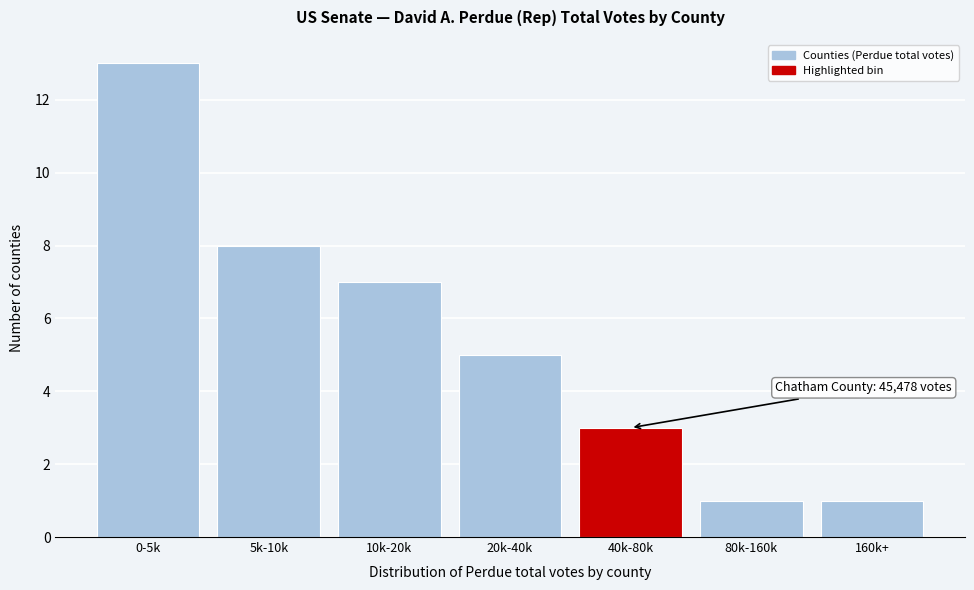

Reading right to left, list all the values displayed in this chart.

1	1	3	5	7	8	13